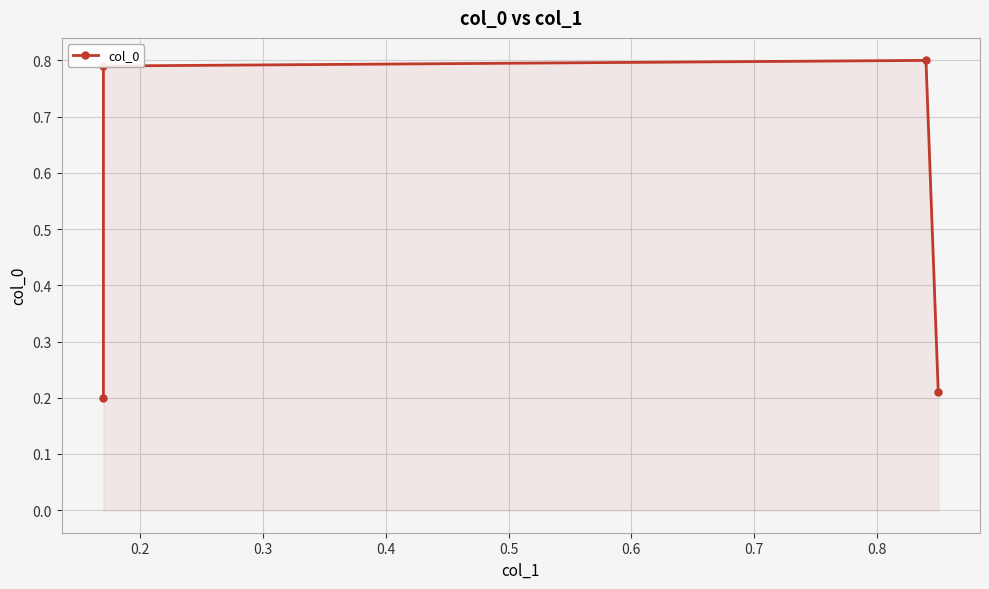

Is it true that the value at 0.3 is 1.3?

False